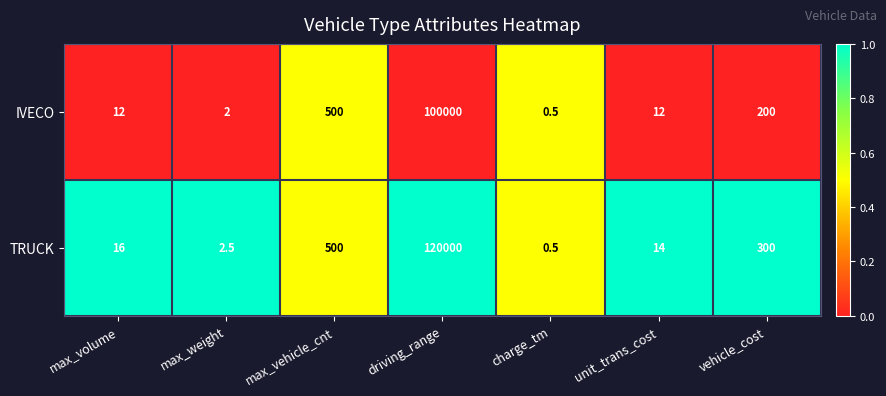

Read the IVECO value at max_volume.

12.0